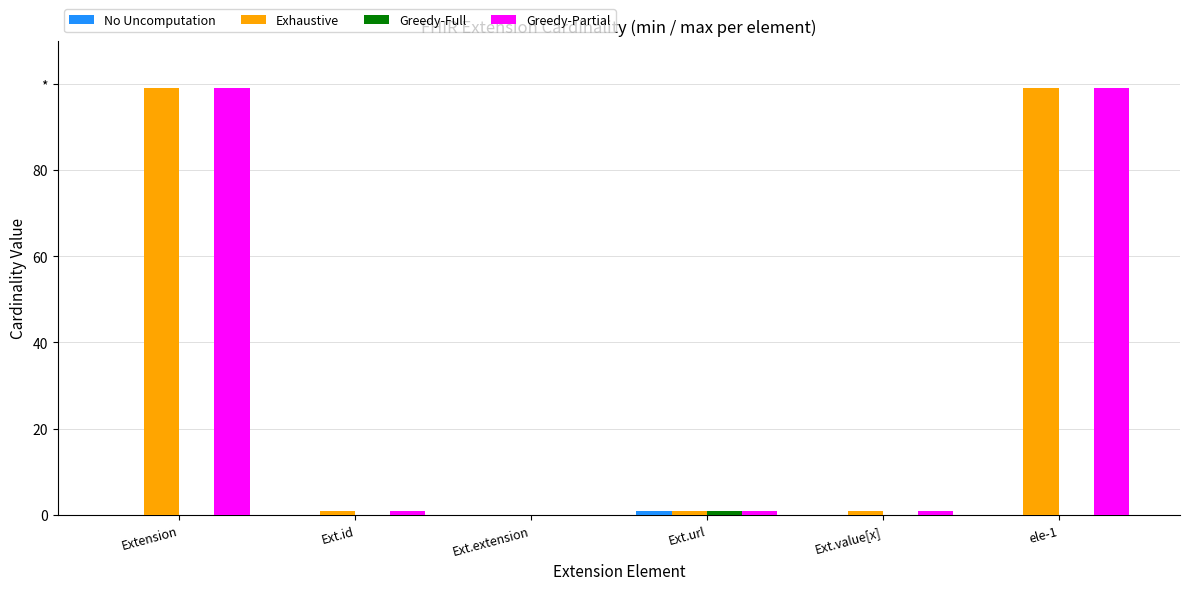

Are the bars grouped side by side (vs. stacked)?

Yes